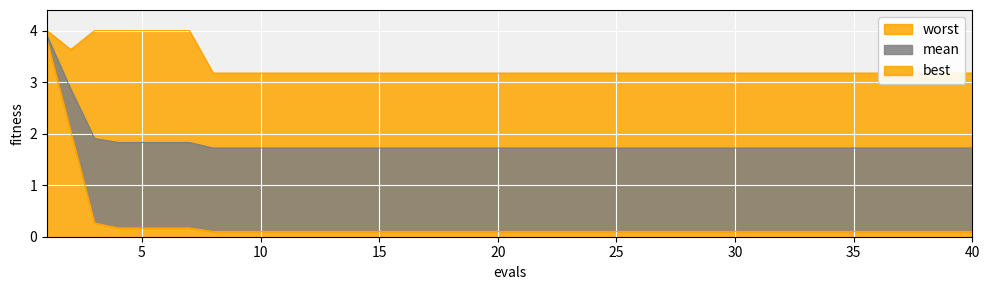

Is the value of mean at 33 greater than the value of worst at 40?

No